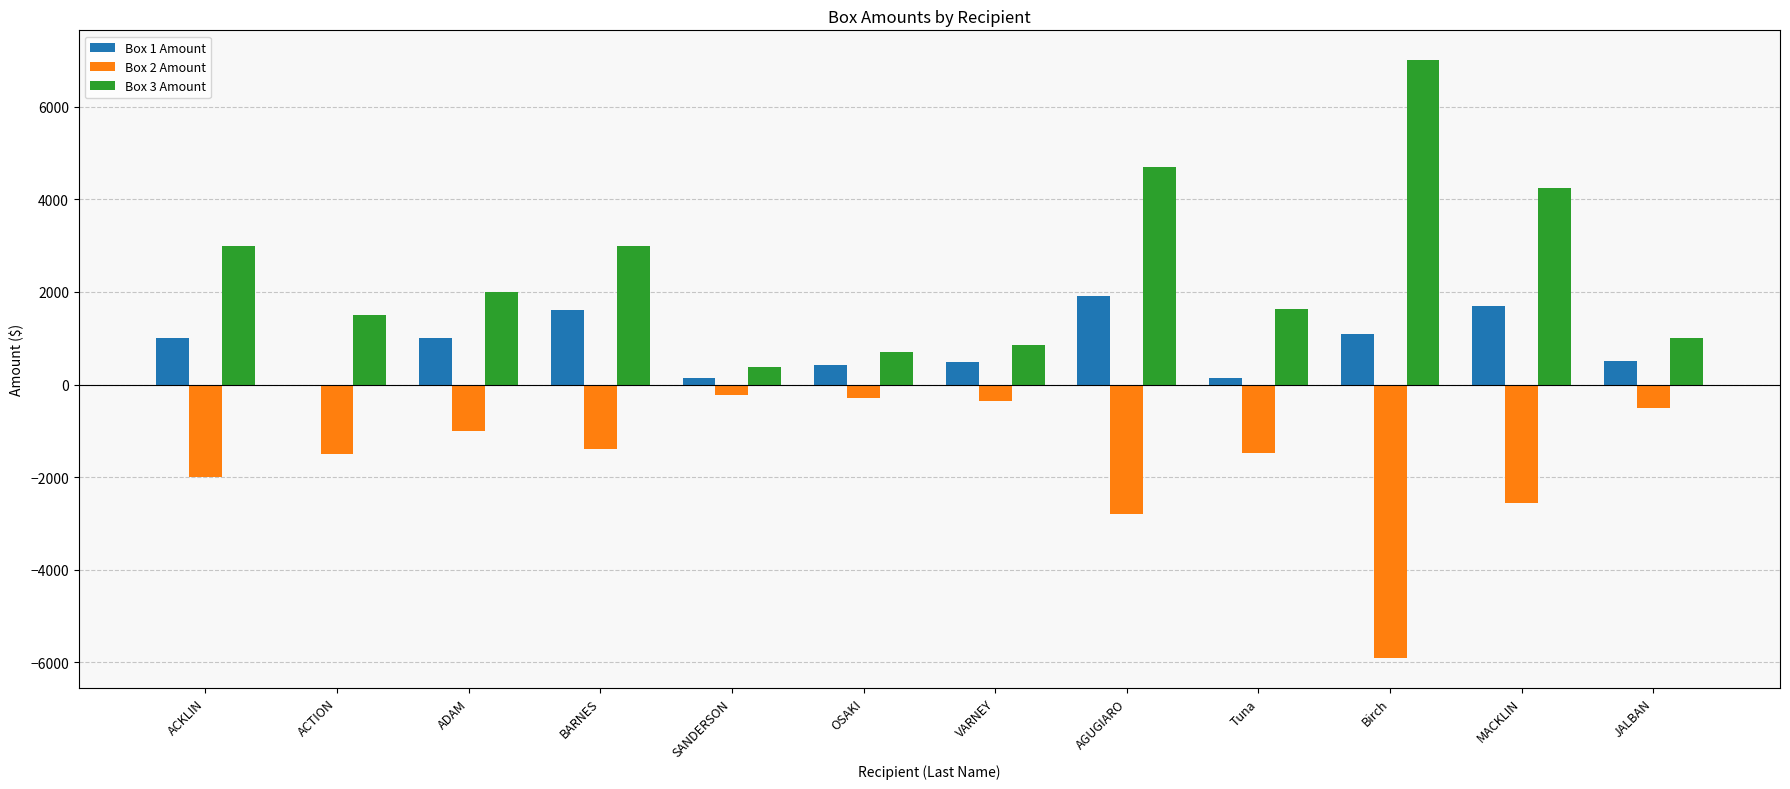

Is the value of Box 1 Amount at VARNEY greater than the value of Box 2 Amount at ACTION?

Yes